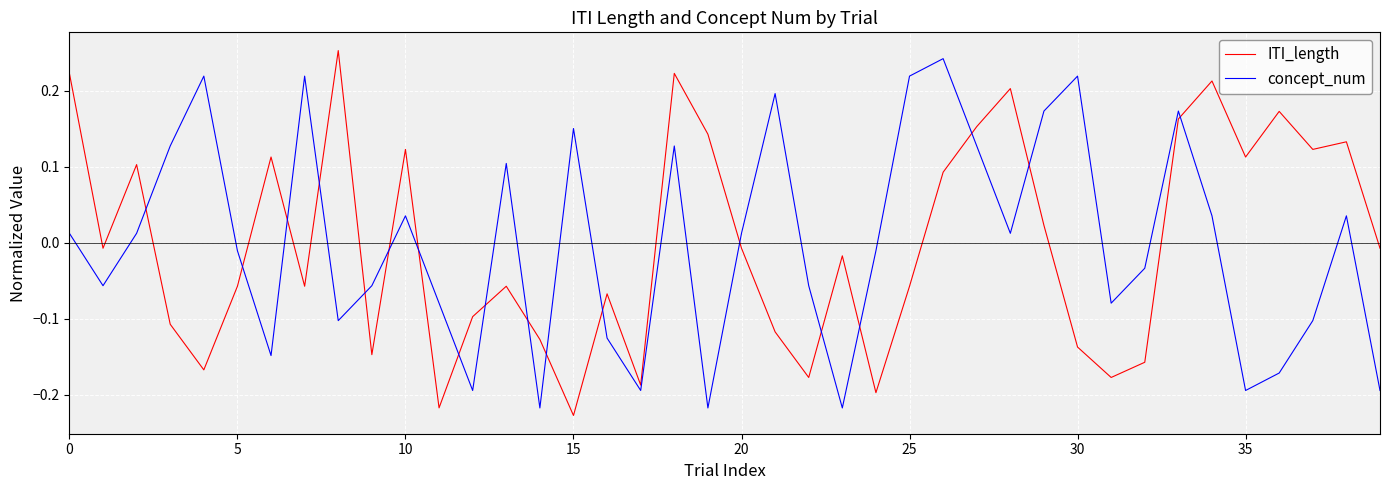

After their last crossing, which series has the higher values: ITI_length or concept_num?

ITI_length